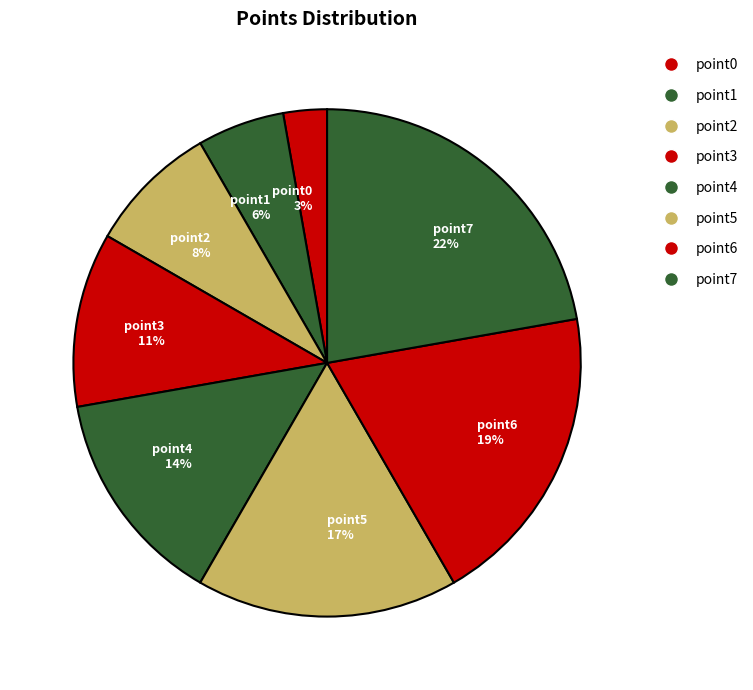

Rank the categories by value from lowest to highest.

point0, point1, point2, point3, point4, point5, point6, point7